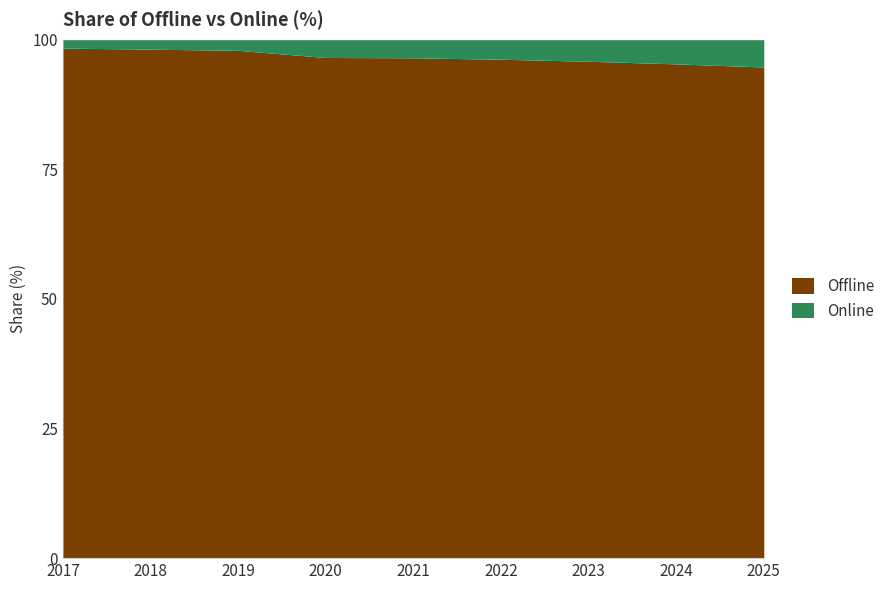

Reading right to left, list all the values displayed in this chart.

Offline: 2025=94.7	2024=95.3	2023=95.8	2022=96.2	2021=96.5	2020=96.6	2019=98.0	2018=98.2	2017=98.4
Online: 2025=5.3	2024=4.7	2023=4.2	2022=3.8	2021=3.5	2020=3.4	2019=2.0	2018=1.8	2017=1.6